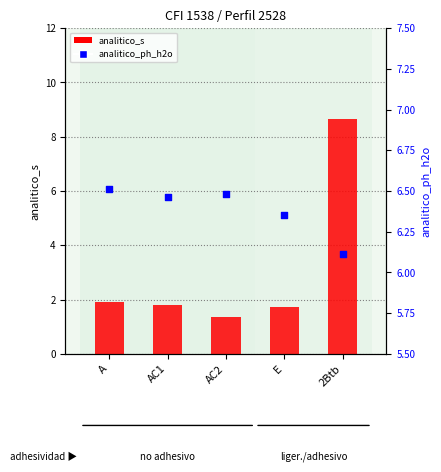

At how many categories does at least one series exceed 6?

5